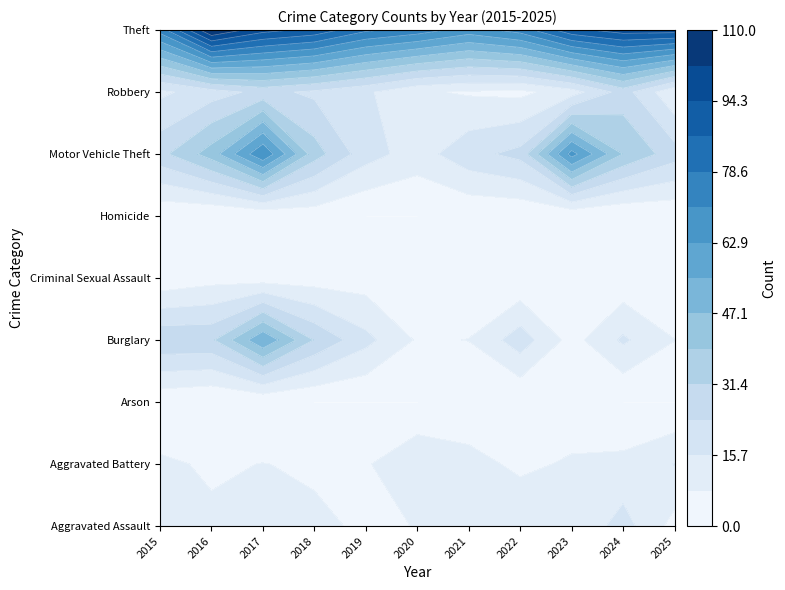

Is the value of Homicide at 2022 greater than the value of Burglary at 2023?

No